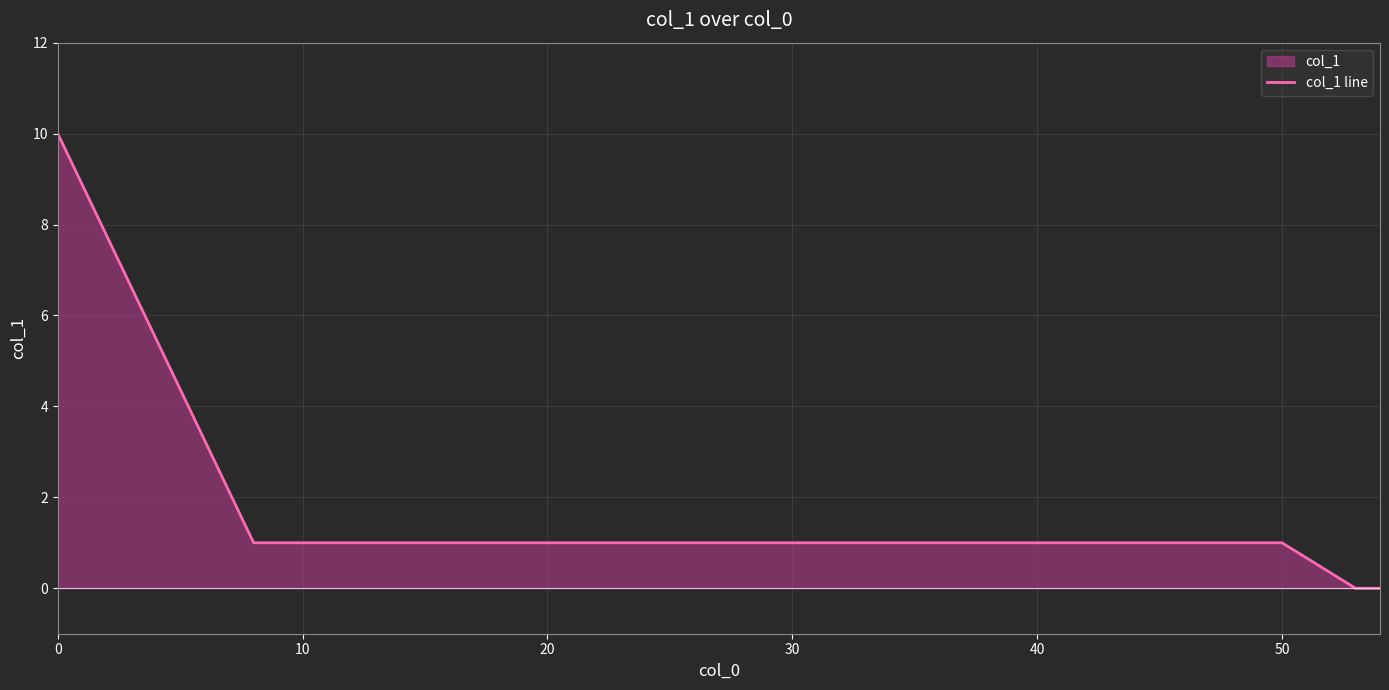

What is the greatest value displayed?

10